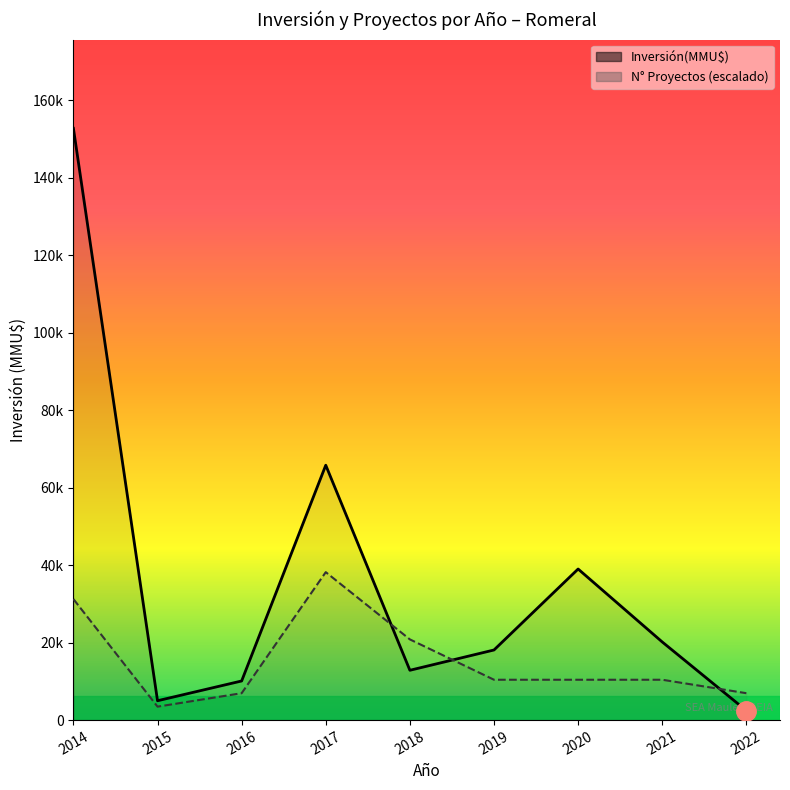

How many interior local peaks does the Inversión(MMU$) series have?

2